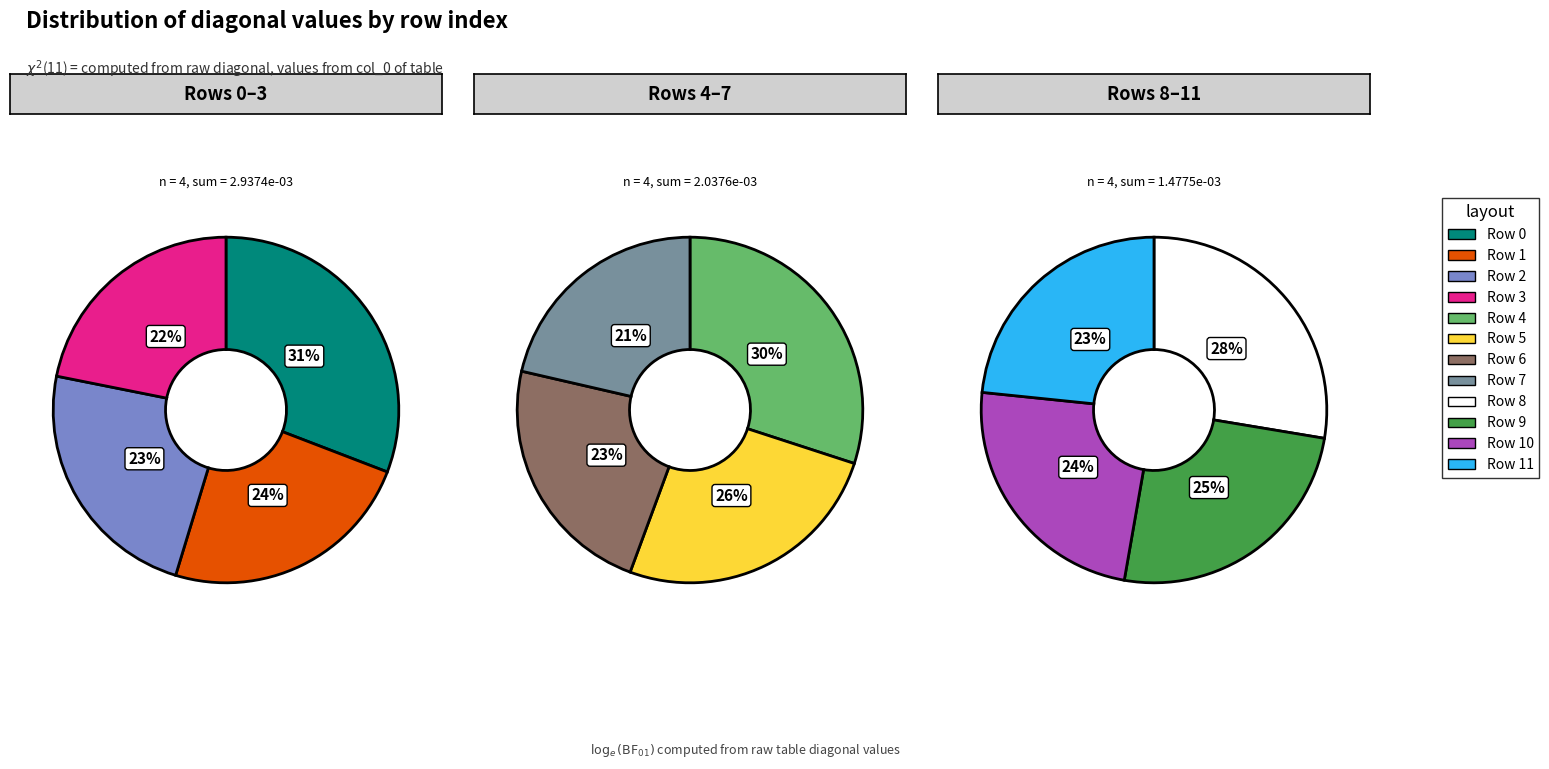

Which slice is the smallest?

Row 11